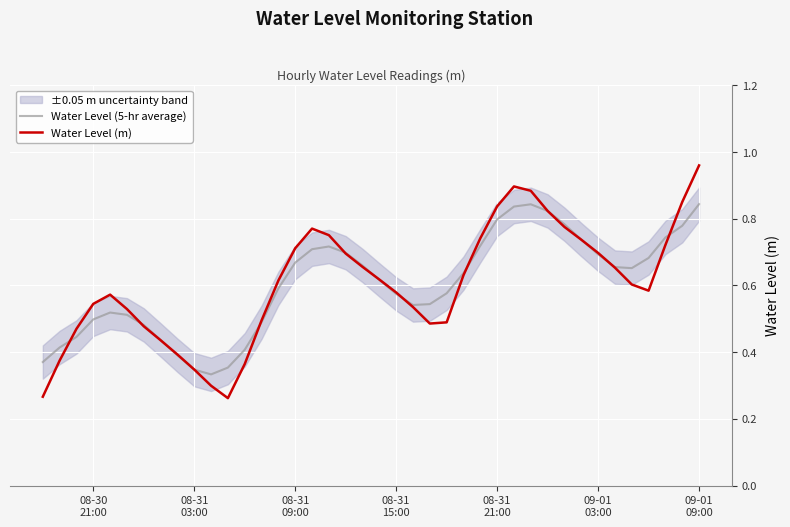

Which series has the widest spread of values?

Water Level (m)